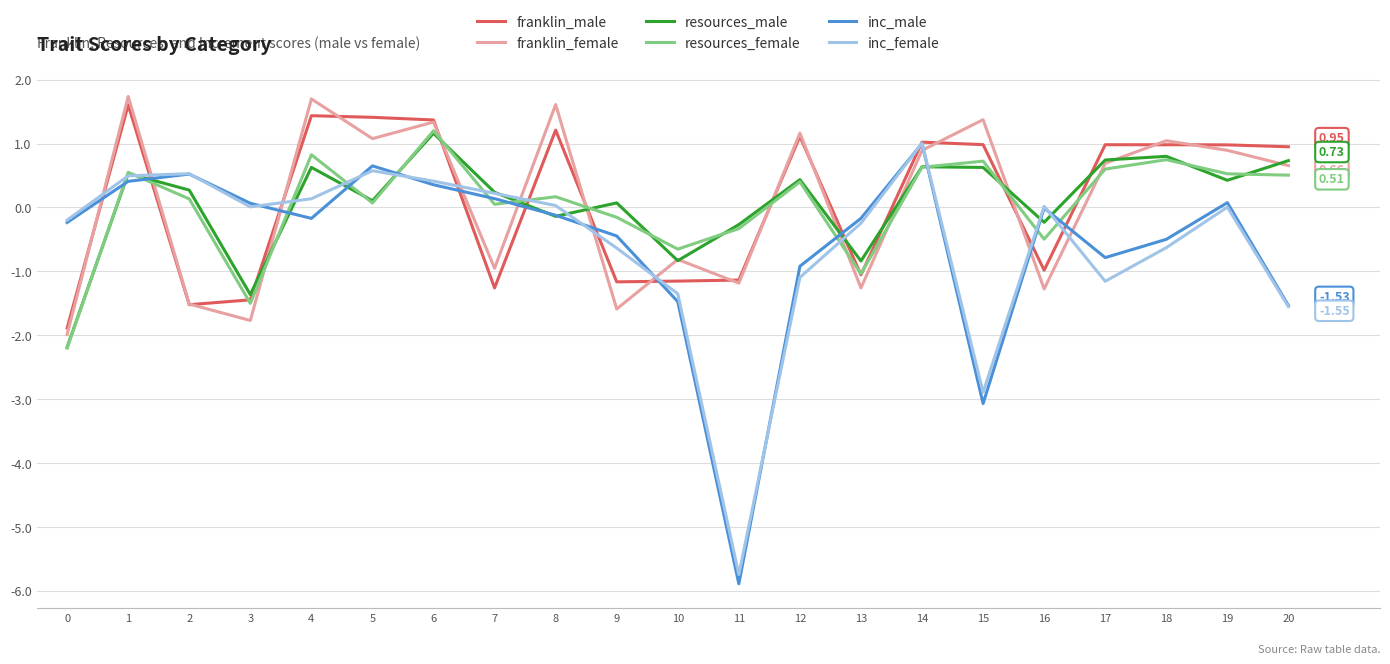

Which series has the widest spread of values?

inc_male